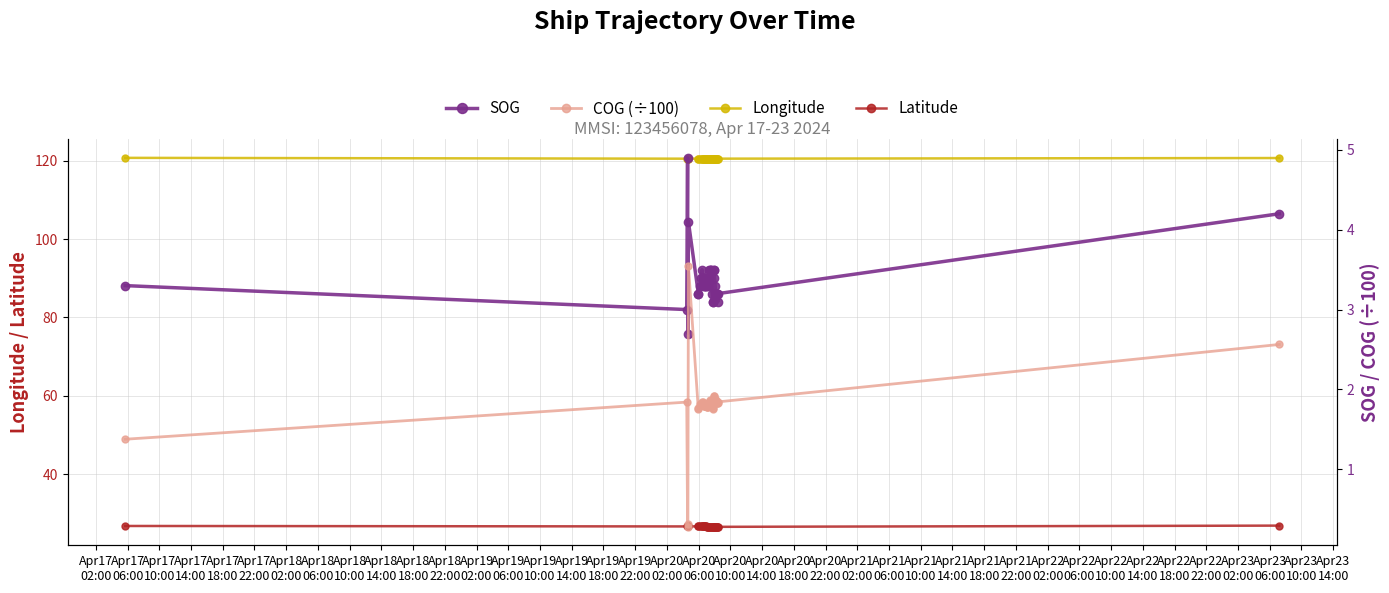

How many categories are shown in the chart?

39